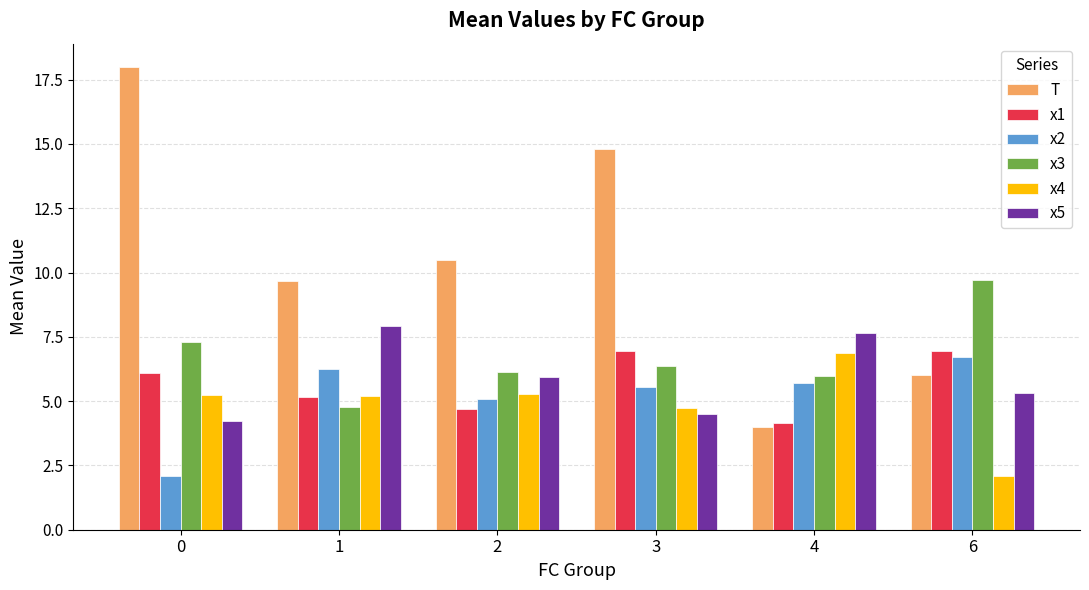

What is the average value of the x2 series?

5.2